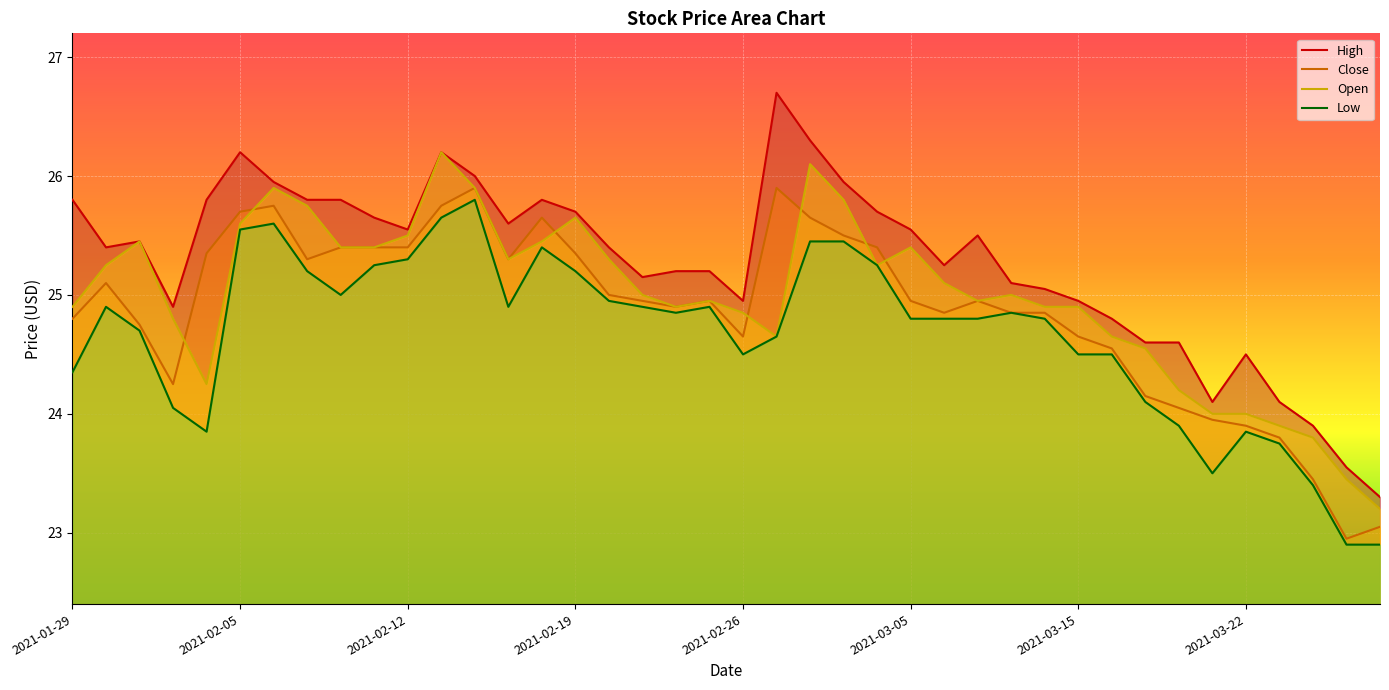

What is the total value across all series at 2021-02-18?

102.3